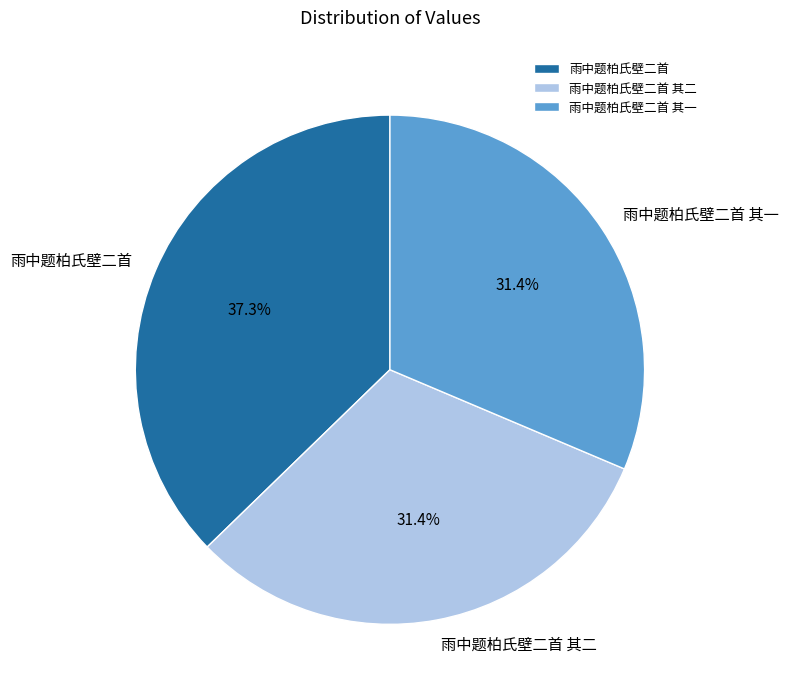

How much of the chart is everything except 雨中题柏氏壁二首 其二?

68.6%